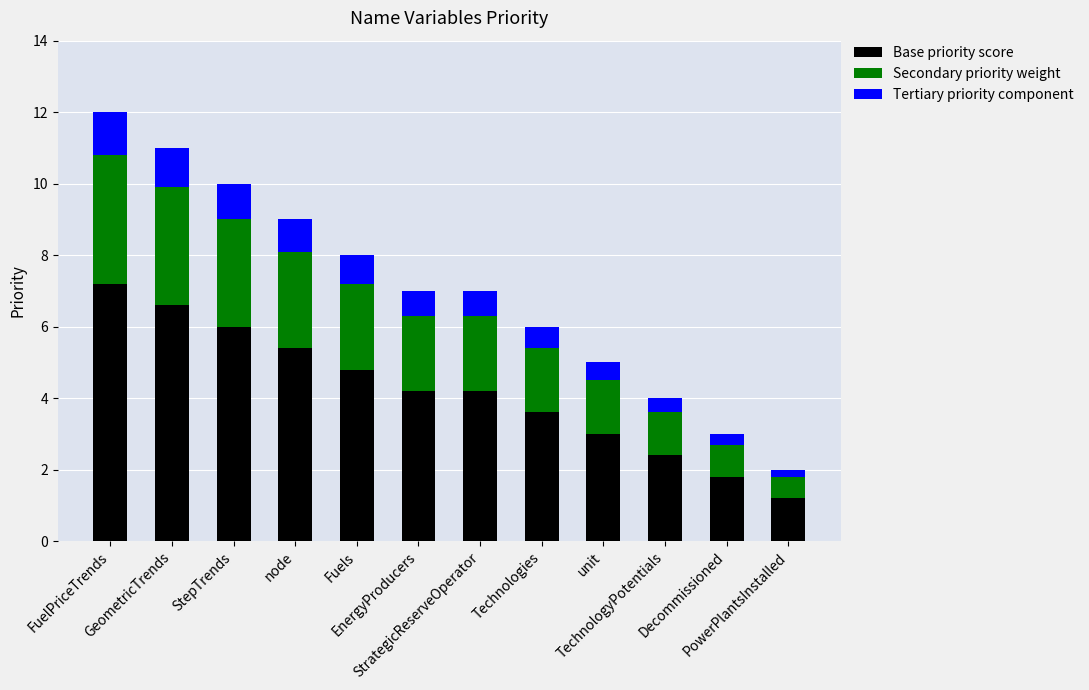

What is the lowest value of the Base priority score series?

1.2